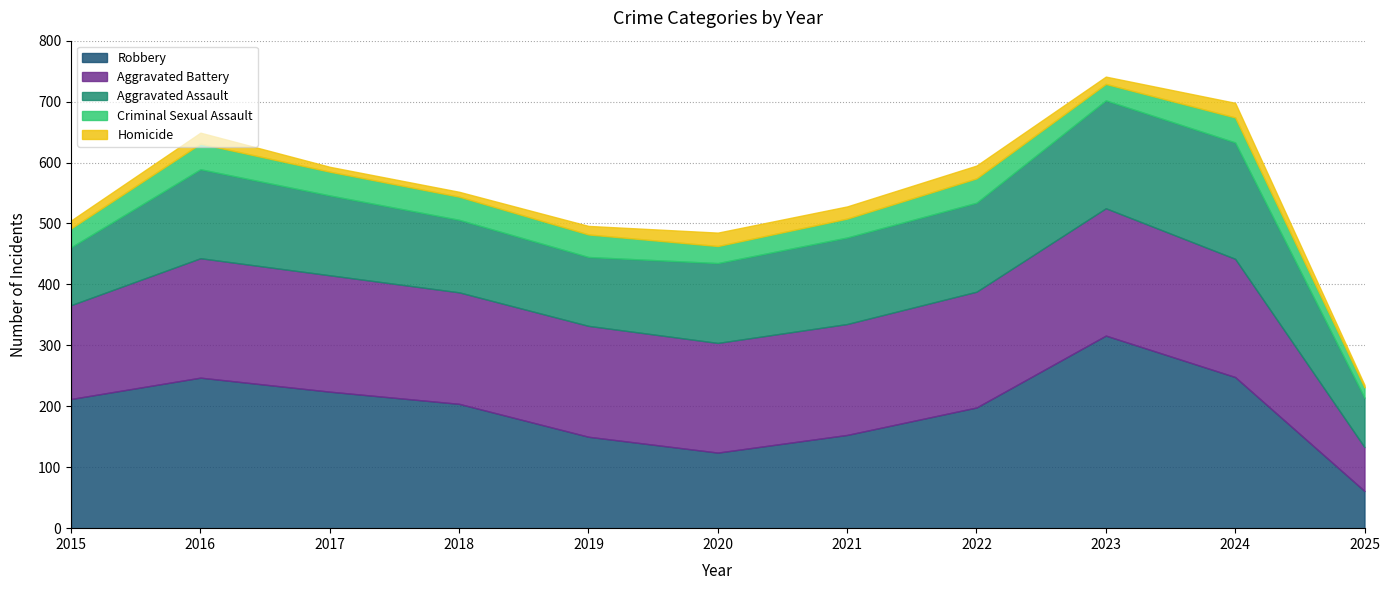

What is the difference between the Aggravated Assault values at 2021 and 2019?

29